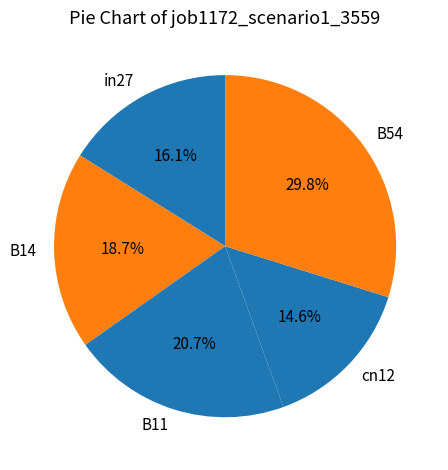

How many segments does this pie chart have?

5